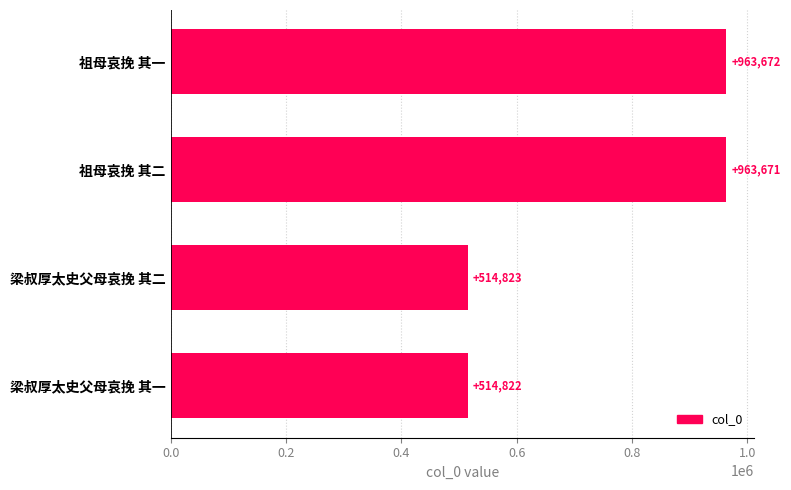

Where is the data nearest to the value 739247?

梁叔厚太史父母哀挽 其二